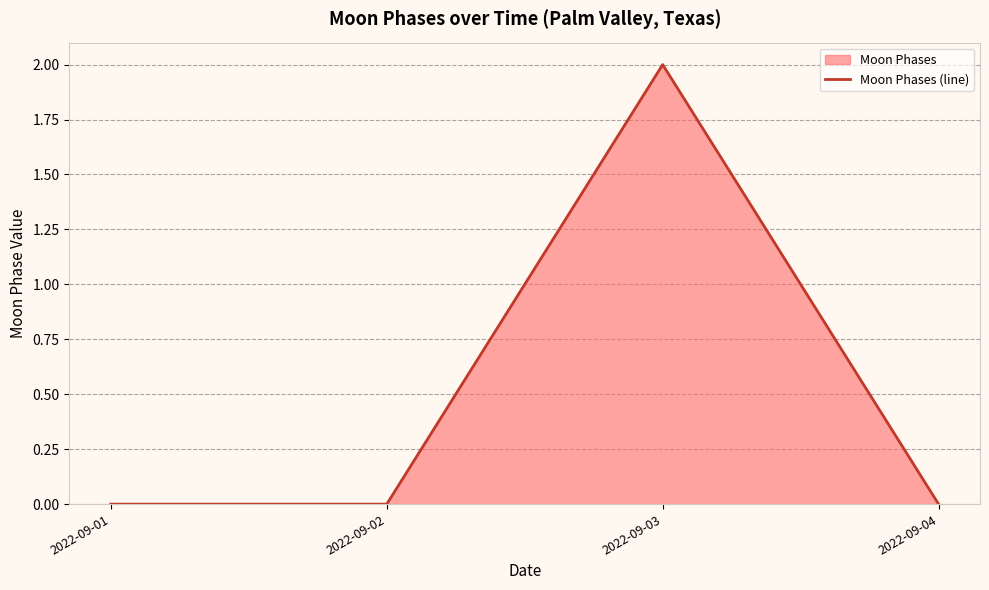

What is the sum of all values?

2